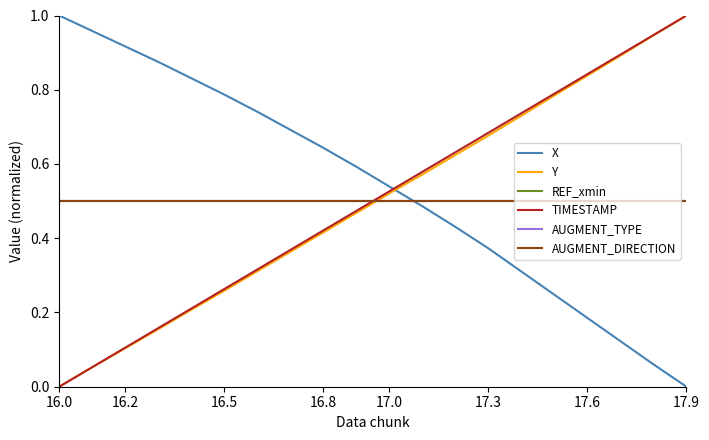

Is this an area chart (filled region under the line)?

No